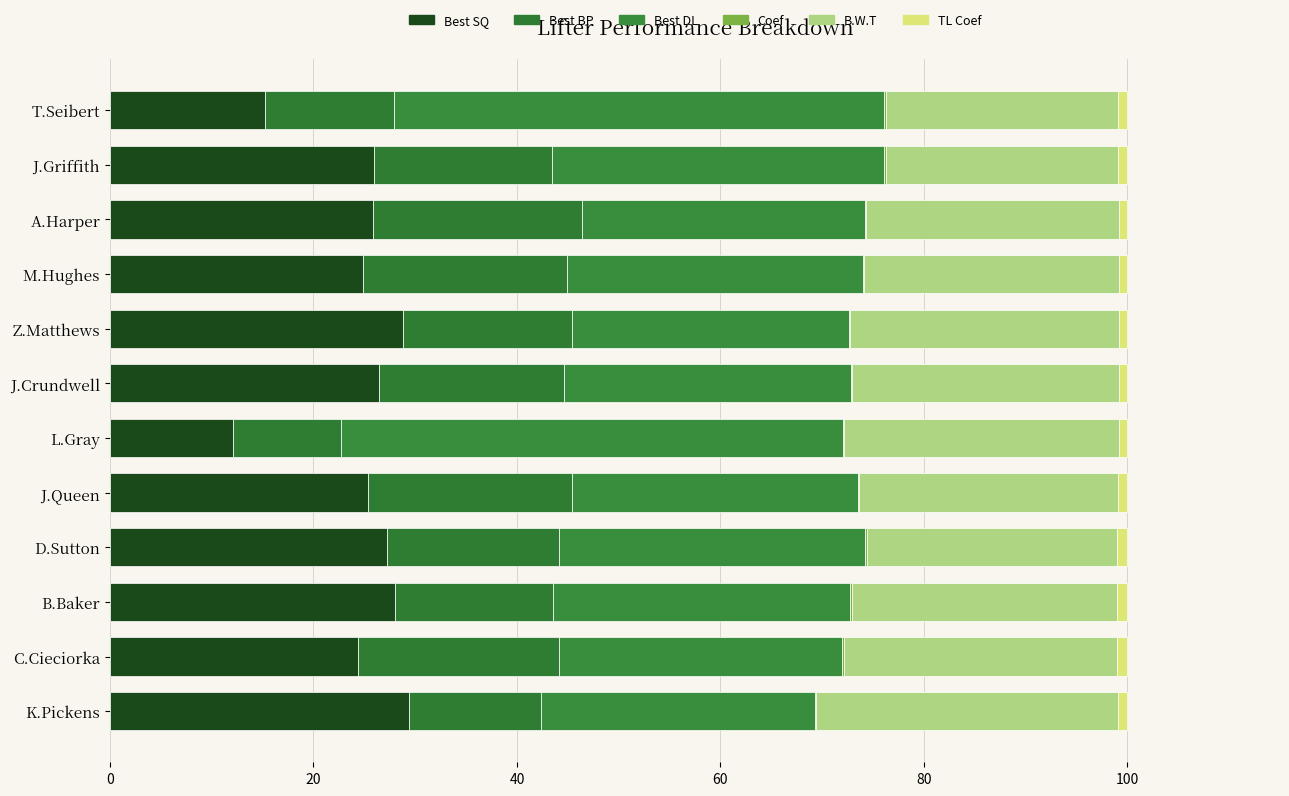

How many categories are shown in the chart?

12